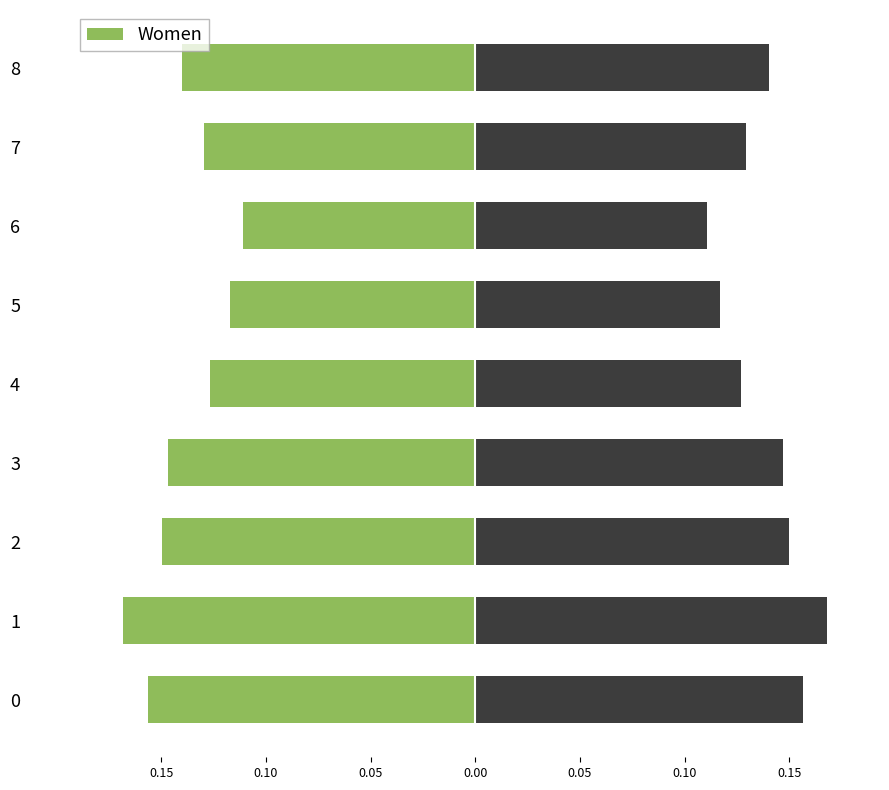

Rank the series by their maximum value, from lowest to highest.

Women, Men